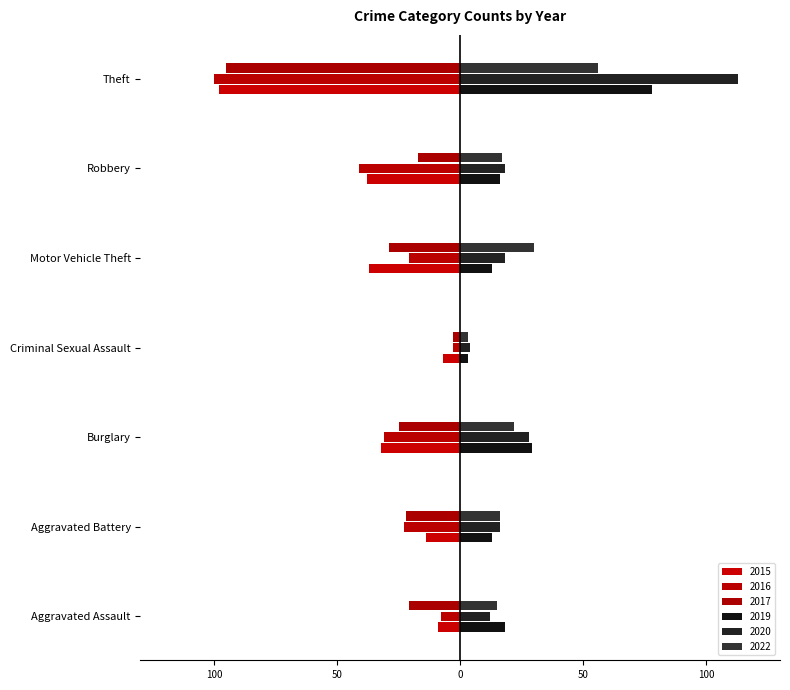

What is the value of the 2020 bar at the 3rd from the left?

28